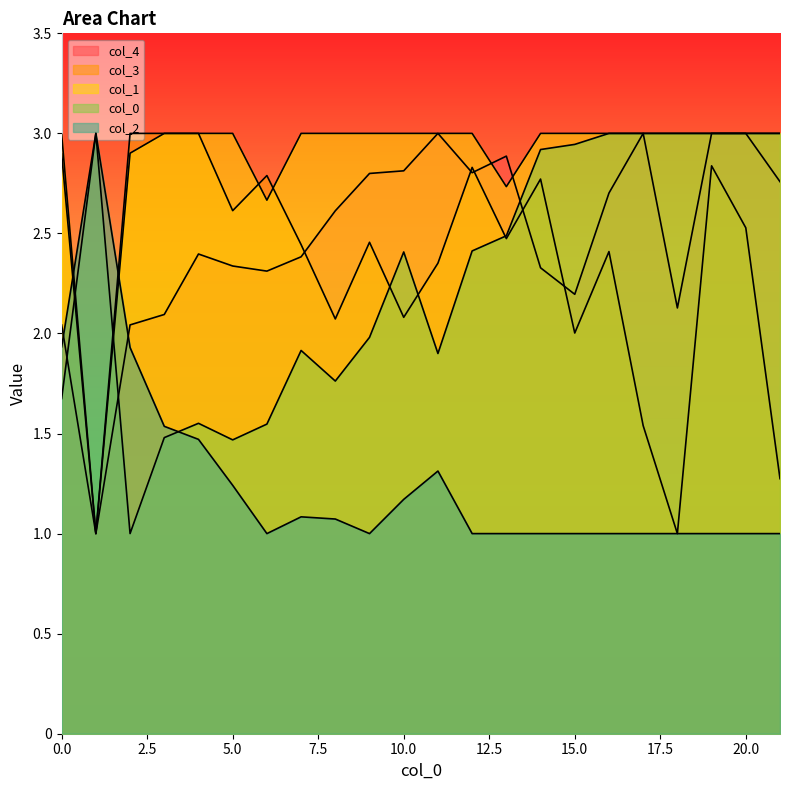

Between which two adjacent categories do 3 and 2 first intersect?

0 and 1